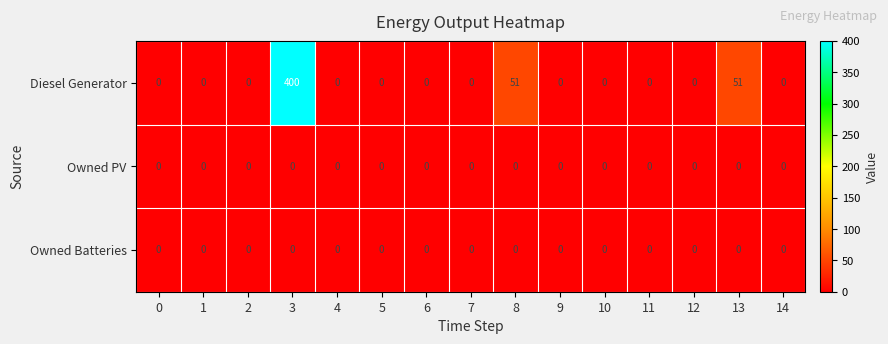

At which category is the sum across all series the highest?

3